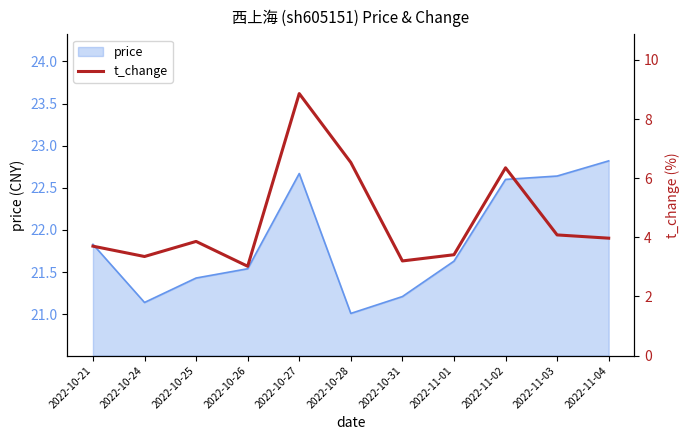

What is the sum of all values?

50.3